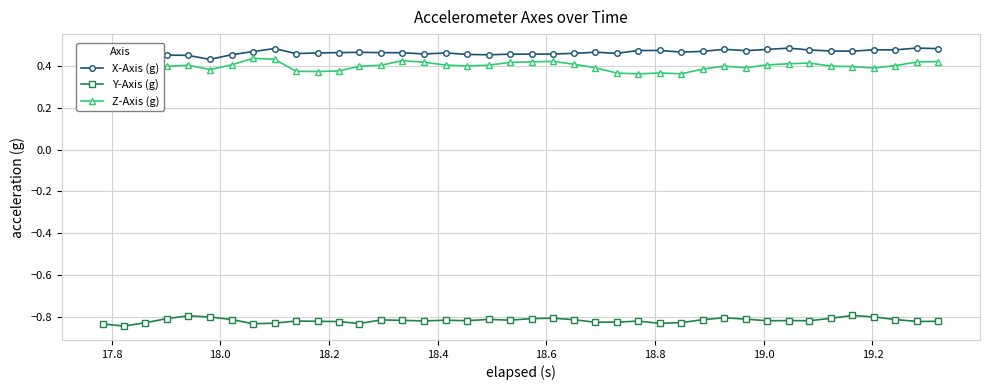

Count the Z-Axis (g) values in the range 0 to 1.

40